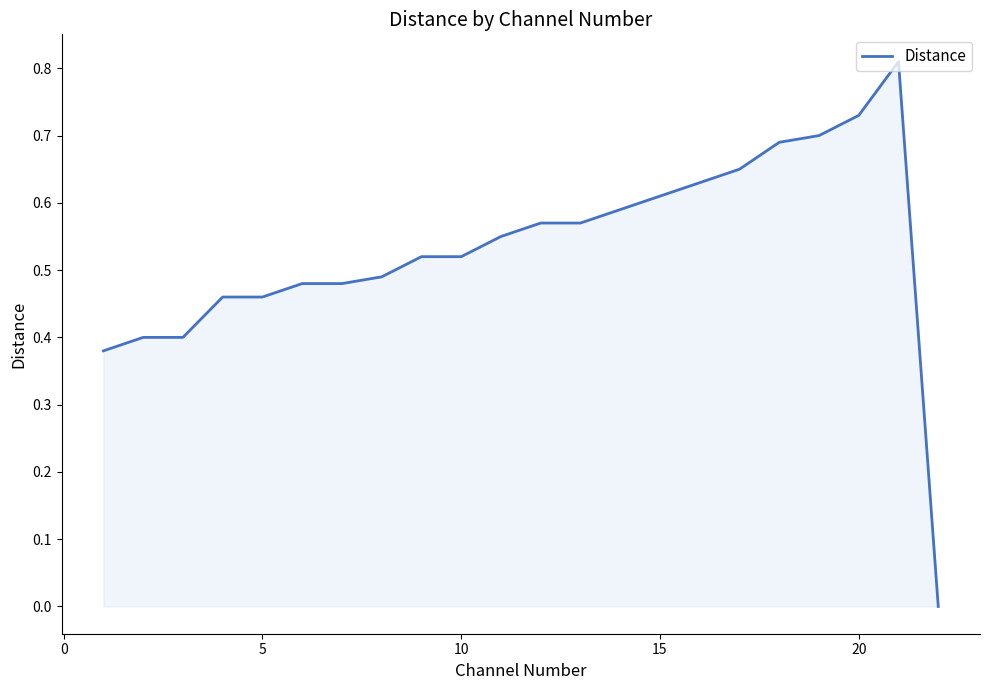

What is the difference between the second highest and second lowest values?

0.3